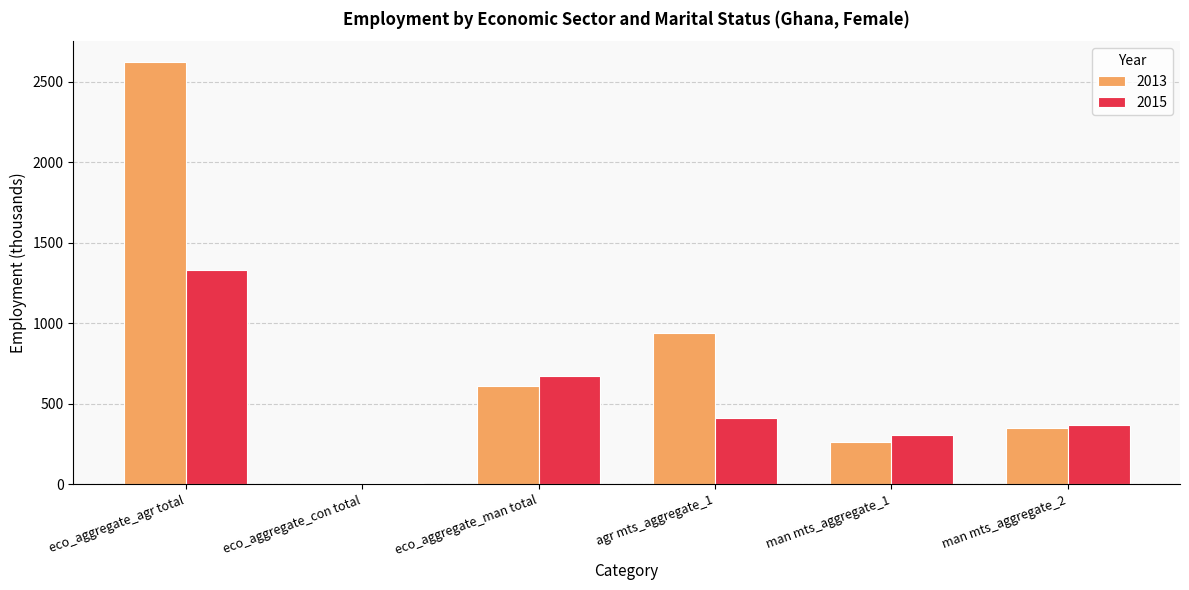

Reading left to right, list all the values displayed in this chart.

2013: 2620.3	8.5	611.4	939.3	260.2	351.2
2015: 1328.8	10.6	674.5	412.7	305.2	369.2